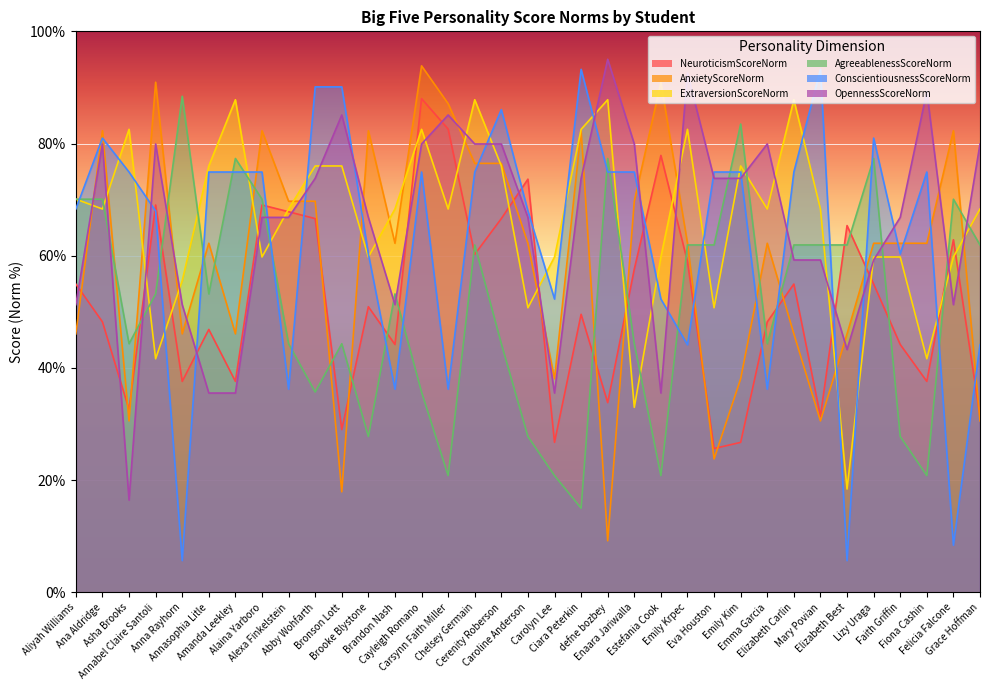

What are all the series names shown in the legend?

NeuroticismScoreNorm, AnxietyScoreNorm, ExtraversionScoreNorm, AgreeablenessScoreNorm, ConscientiousnessScoreNorm, OpennessScoreNorm